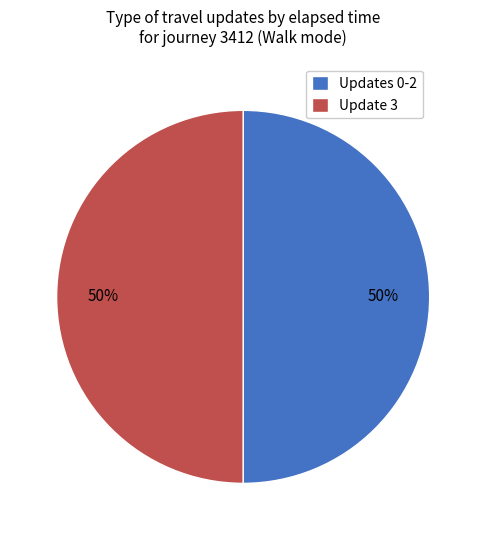

To the nearest percent, what is the combined percentage of Updates 0-2 and Update 3?

100%